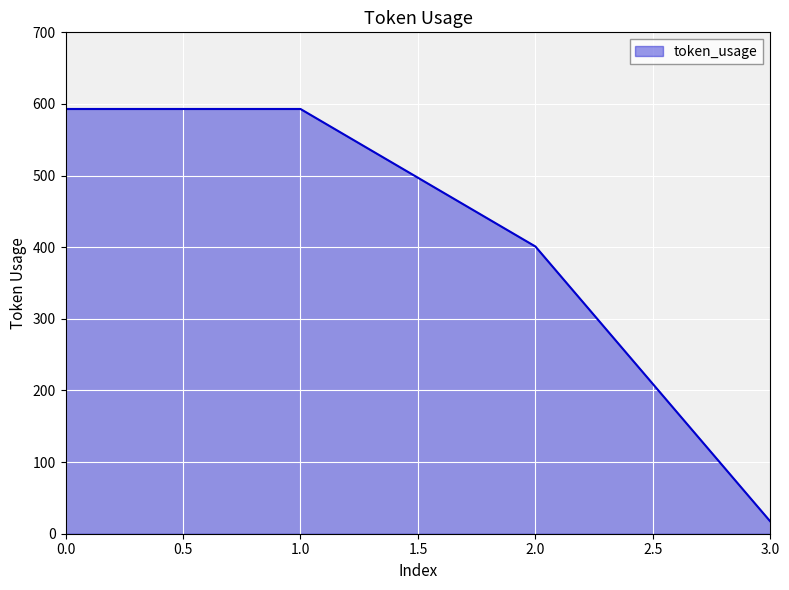

Is it true that the value at 0.0 is 593?

True